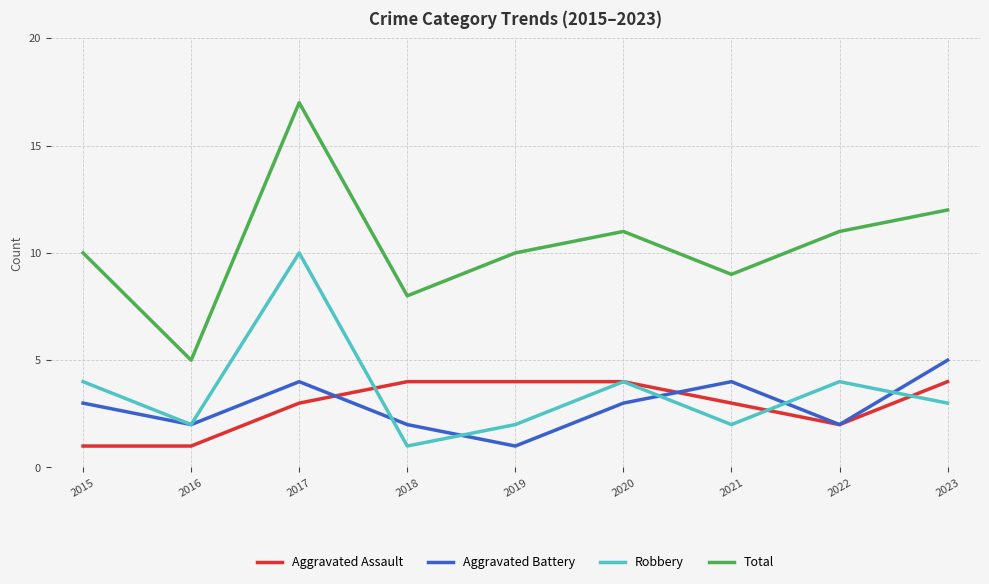

What is the difference between the second highest and minimum values in the Aggravated Assault series?

3